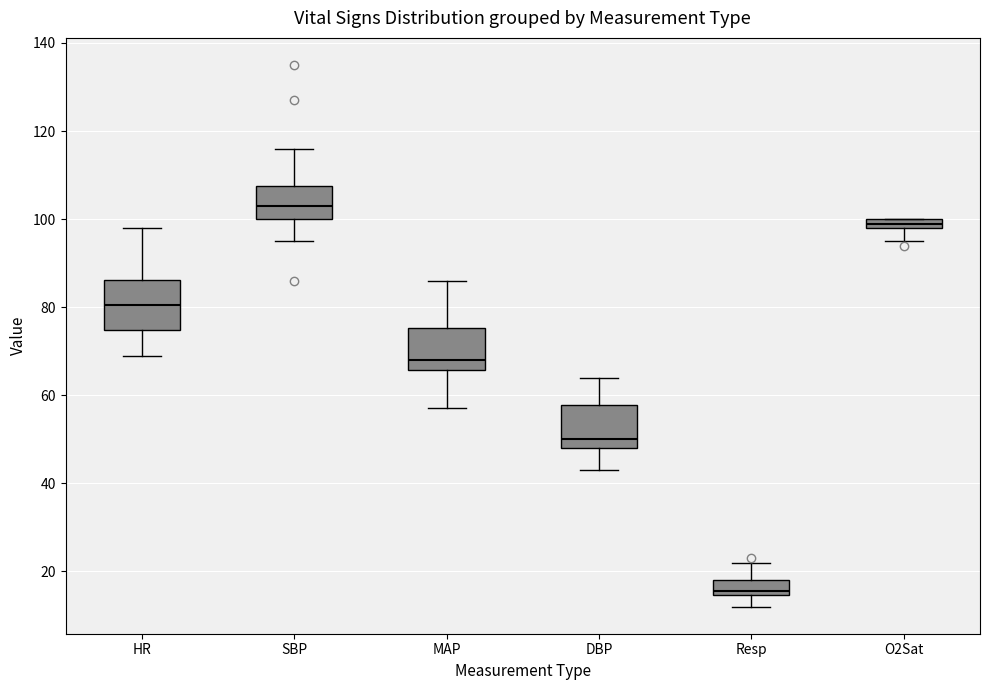

Where is the lower edge of the box for Resp on the y-axis? The values are not printed on the chart, so give them approximately, as read against the axis.

14